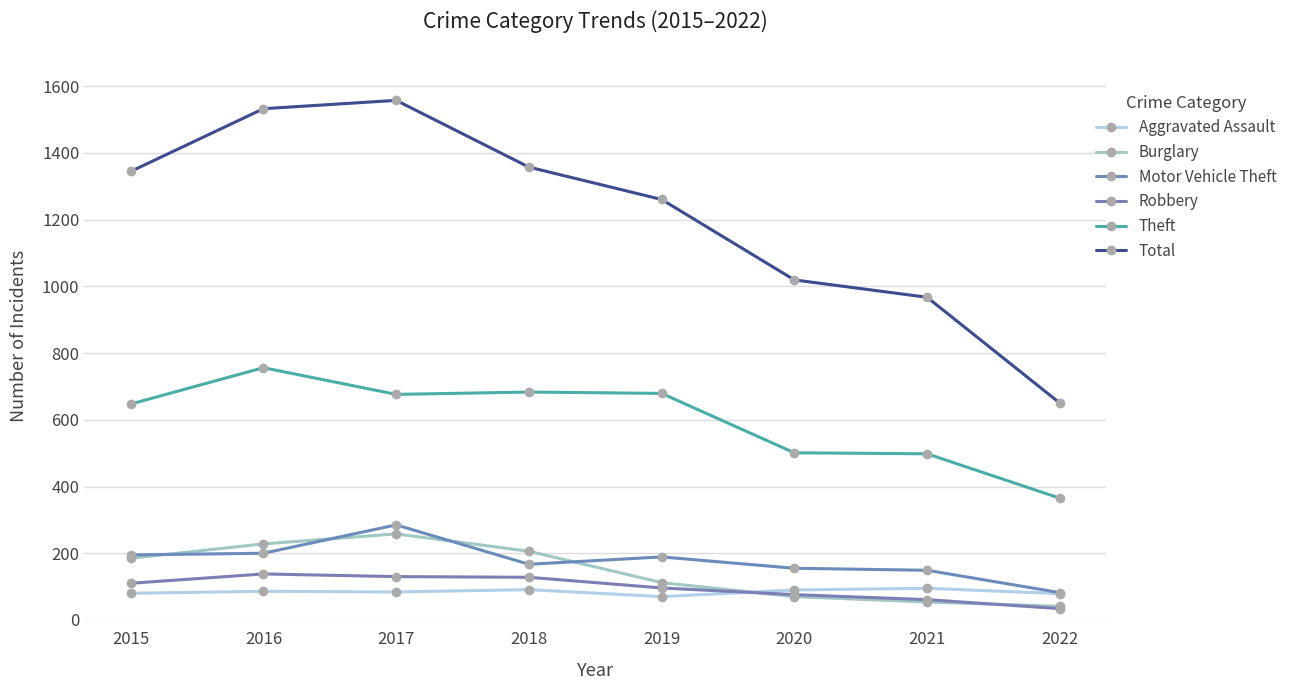

True or false: Total has a value of 2154 at 2018.

False